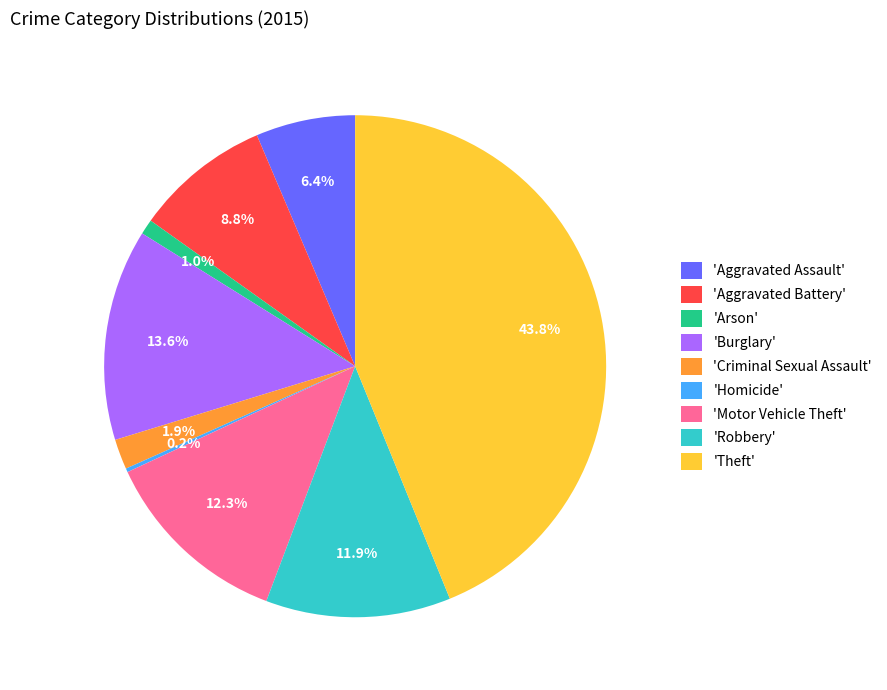

Combined, what portion of the pie is 'Arson' and 'Burglary'?

14.6%